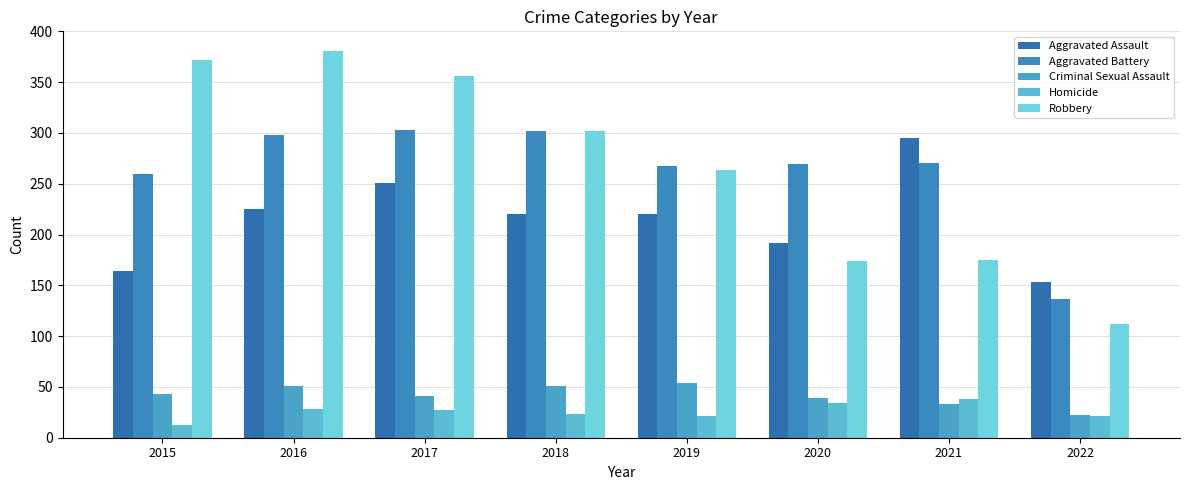

The Aggravated Assault series shows 251 at 2017. True or false?

True